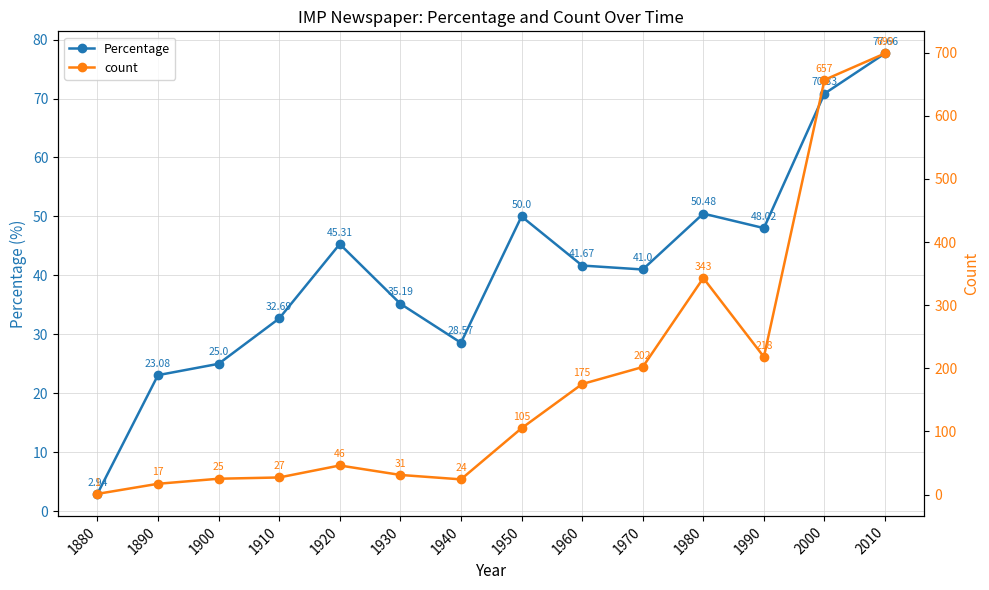

What is the value of the count point at the 11th from the left?

343.0